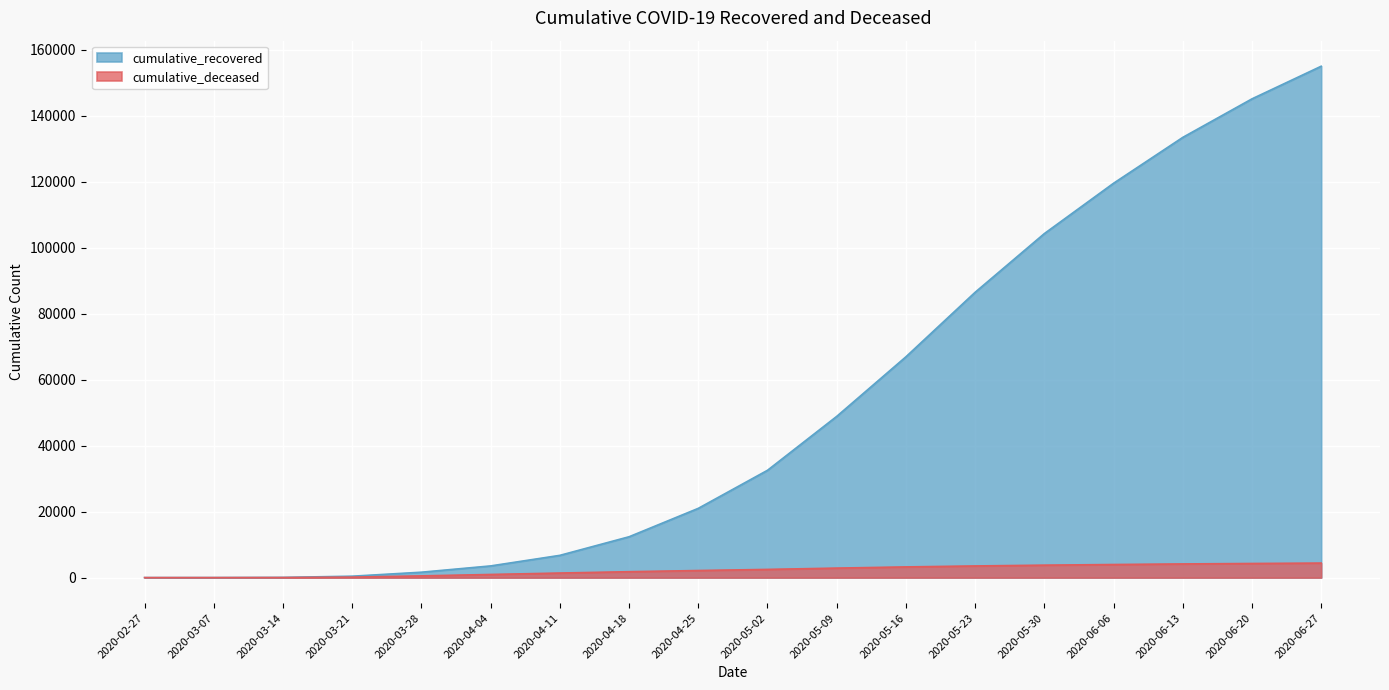

Which category has the highest value across all series?

2020-06-27